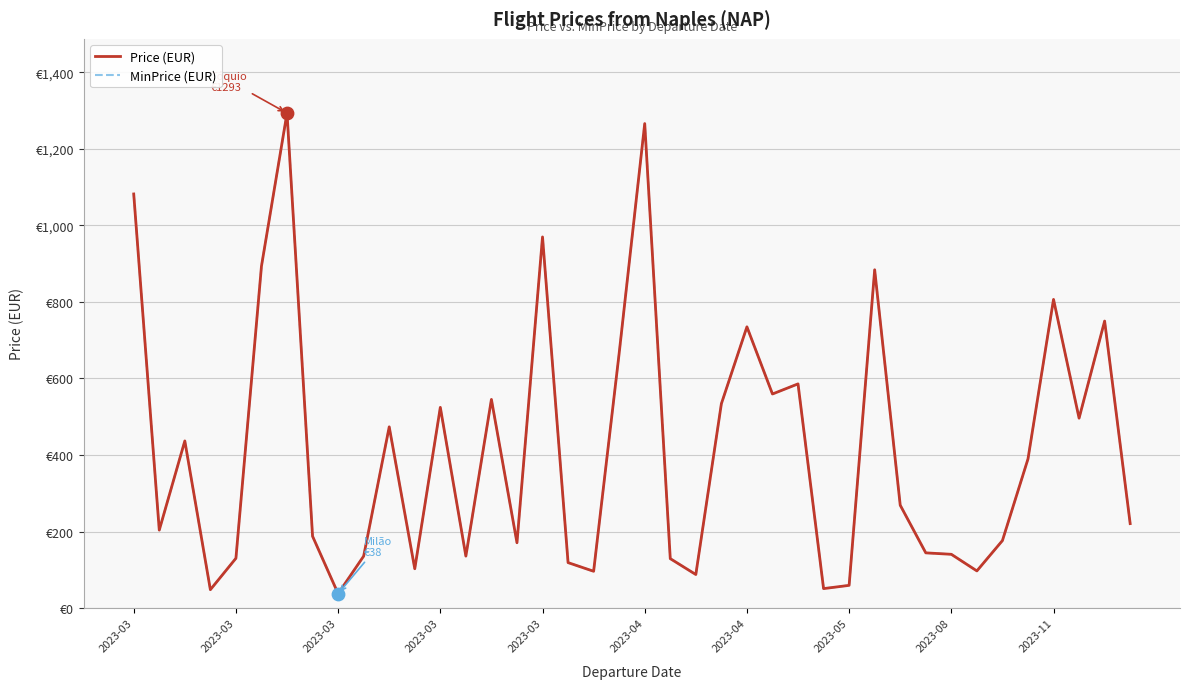

Does the chart have visible grid lines?

Yes